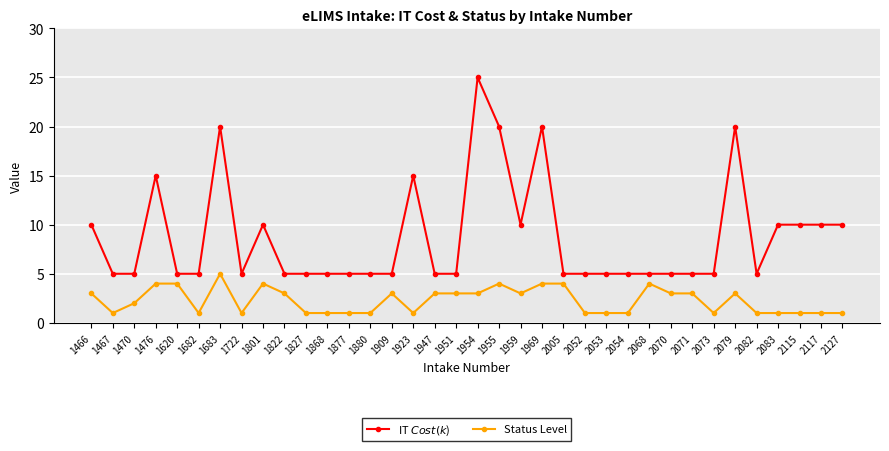

List the series in order of their overall mean, lowest first.

Status Level, IT $ Cost (k$)